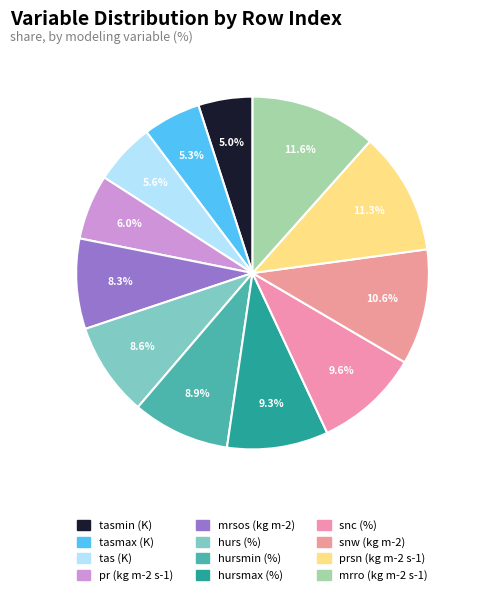

To the nearest percent, what percentage of the pie is hursmin (%)?

9%